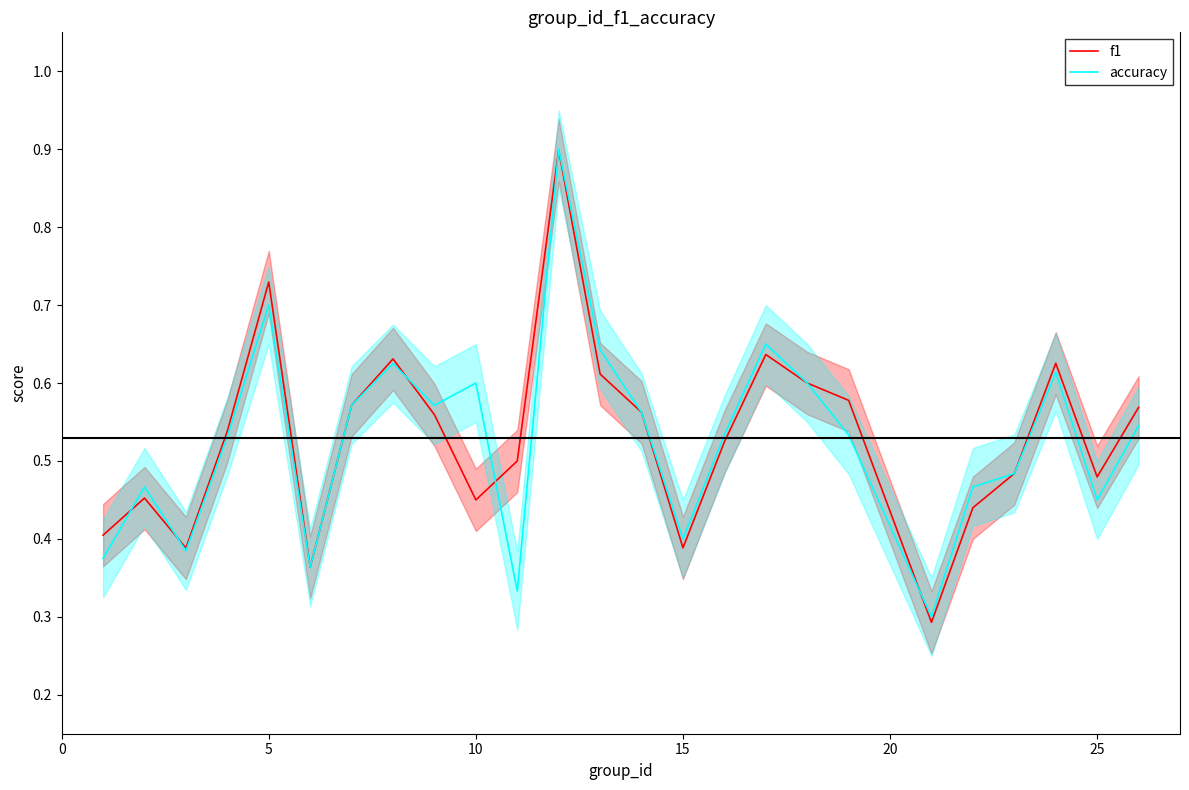

Is it true that accuracy equals 0.9 at 10?

False